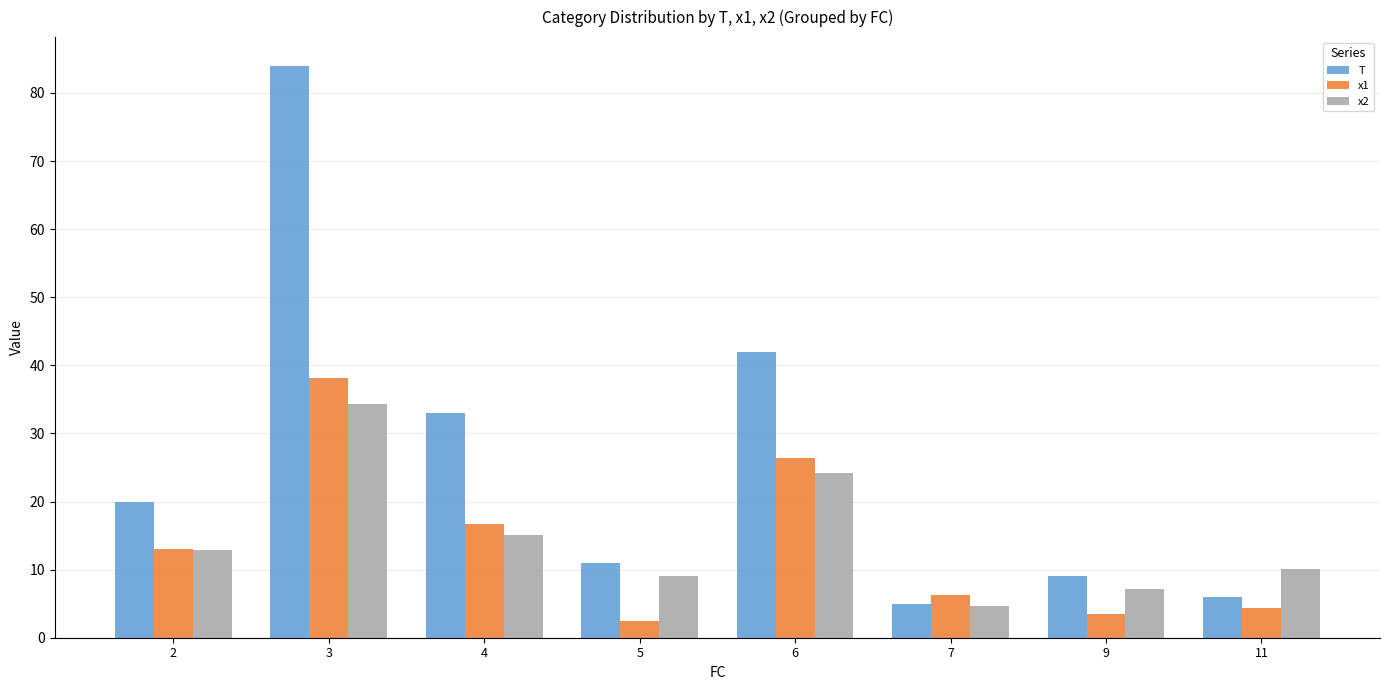

What is the average value of the x1 series?

13.9